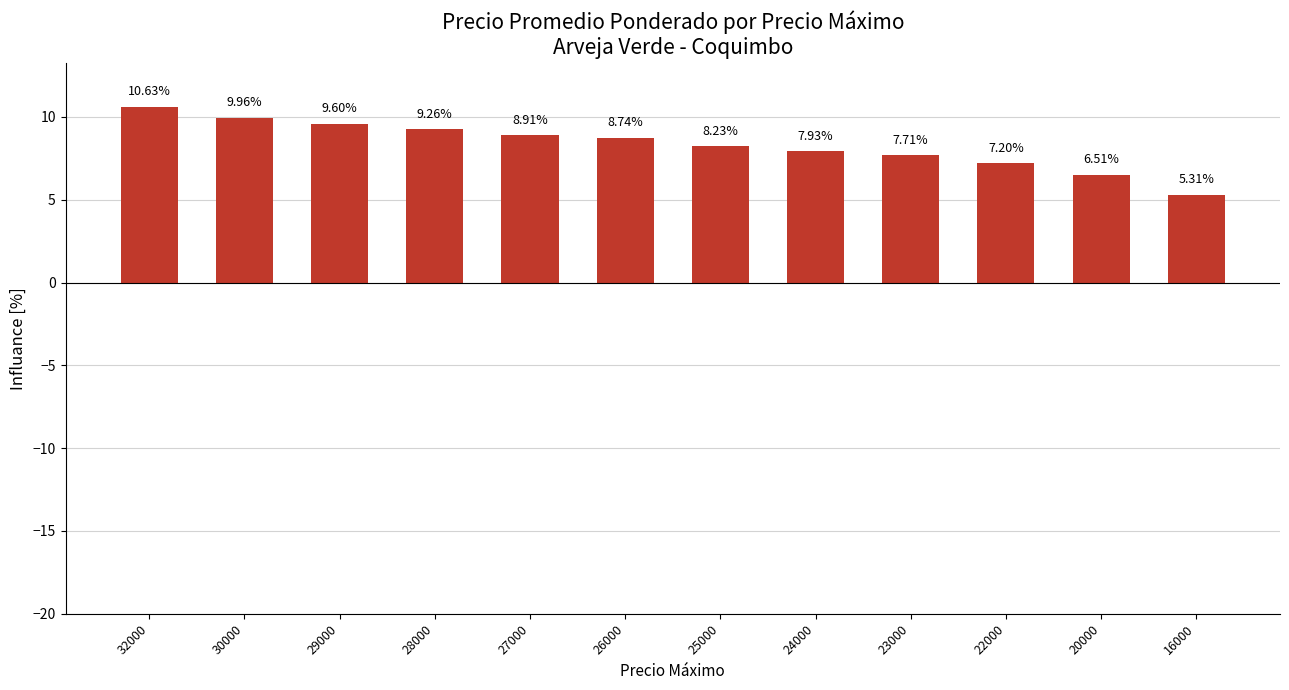

What is the difference between the values at 23000 and 16000?

2.4